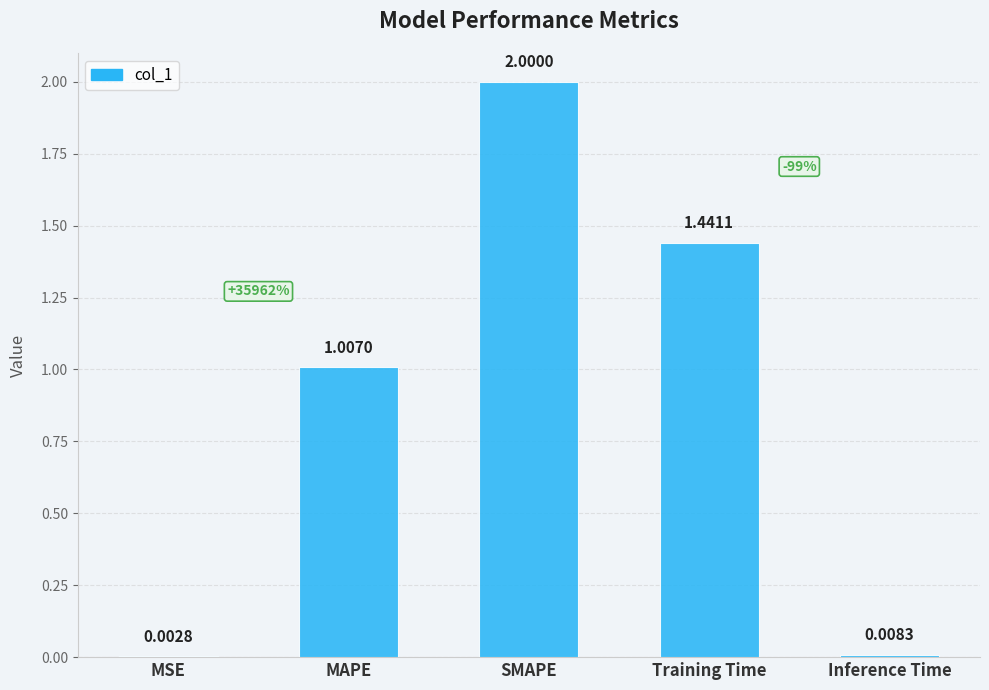

At which label is the value closest to 1?

MAPE